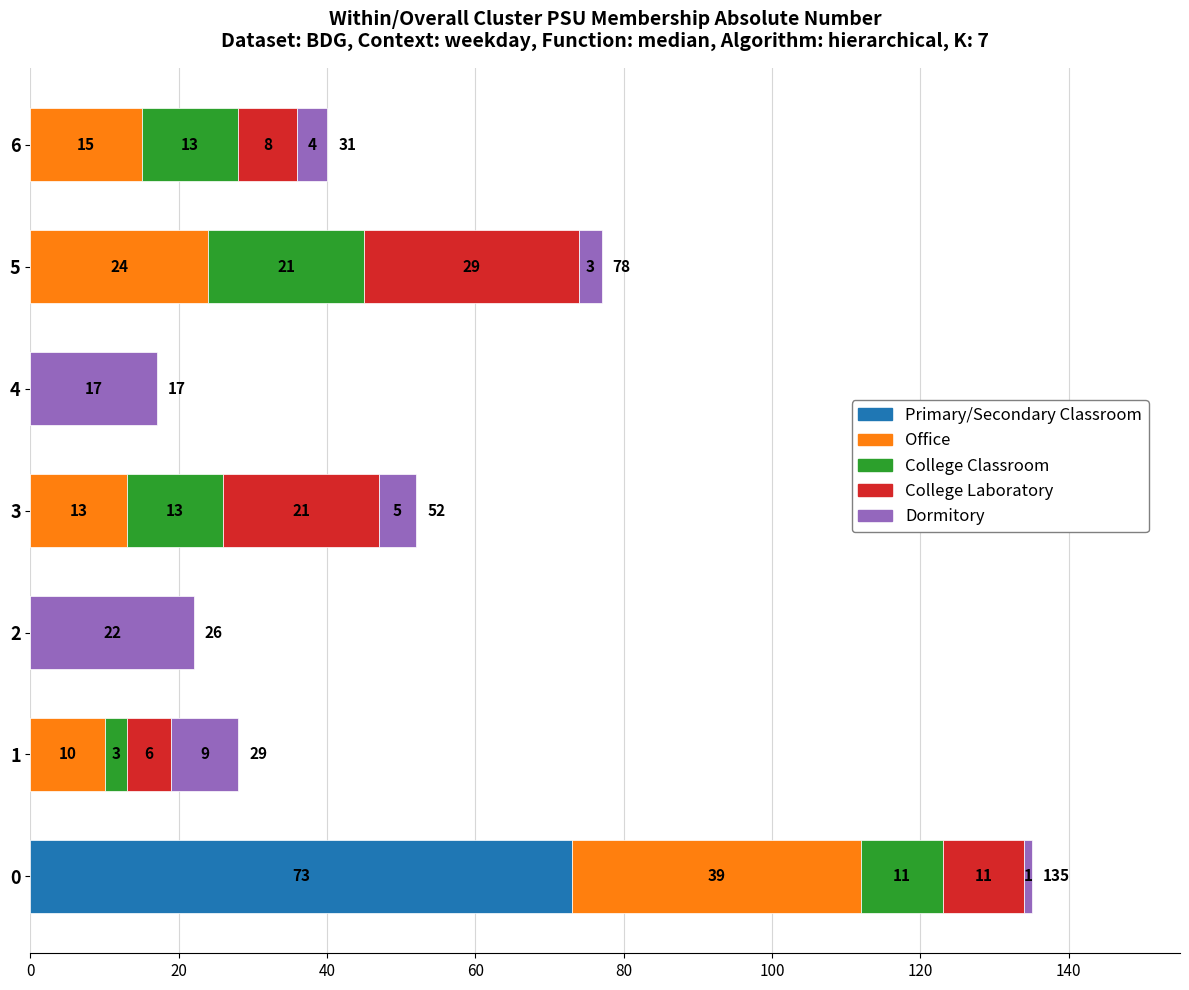

The Primary/Secondary Classroom series shows -35 at 6. True or false?

False